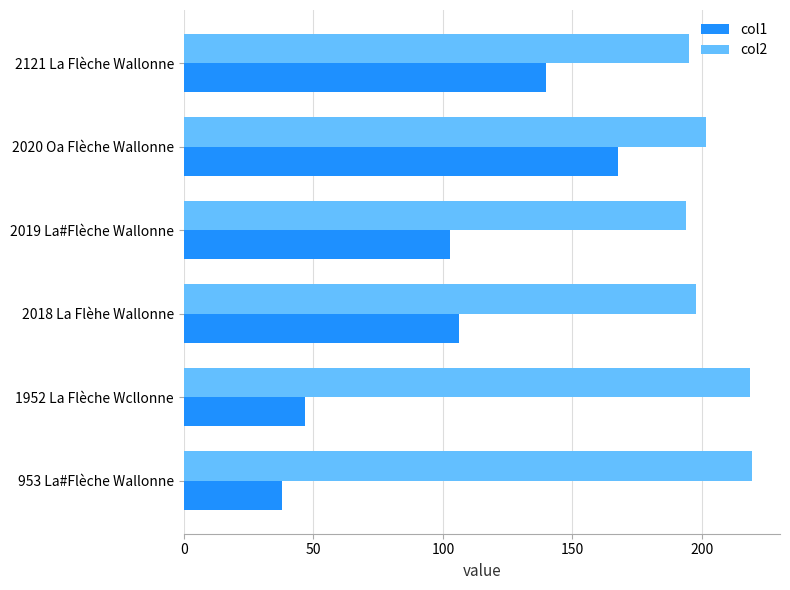

At how many categories does at least one series exceed 65?

6